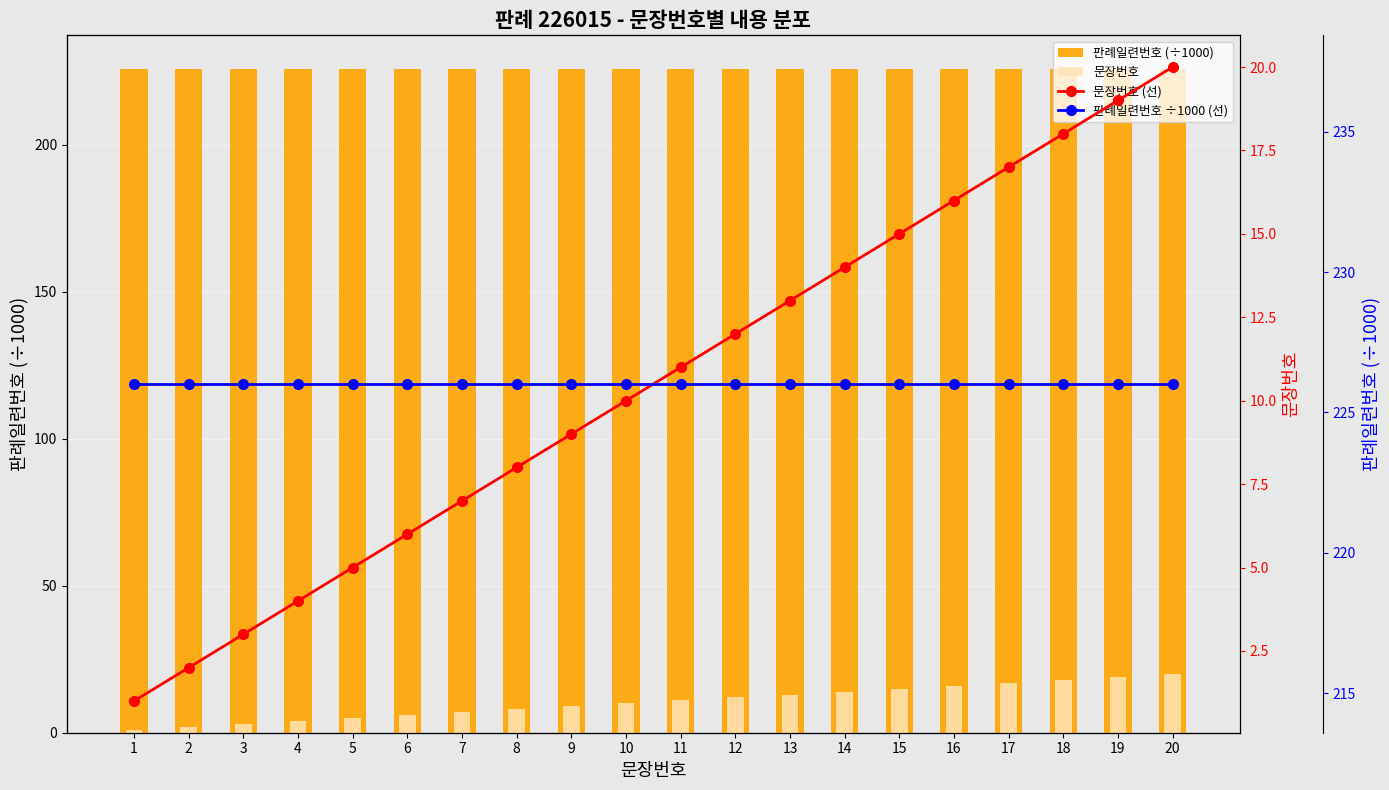

Rank the series by their maximum value, from highest to lowest.

판례일련번호 (÷1000), 판례일련번호 ÷1000 (선), 문장번호, 문장번호 (선)